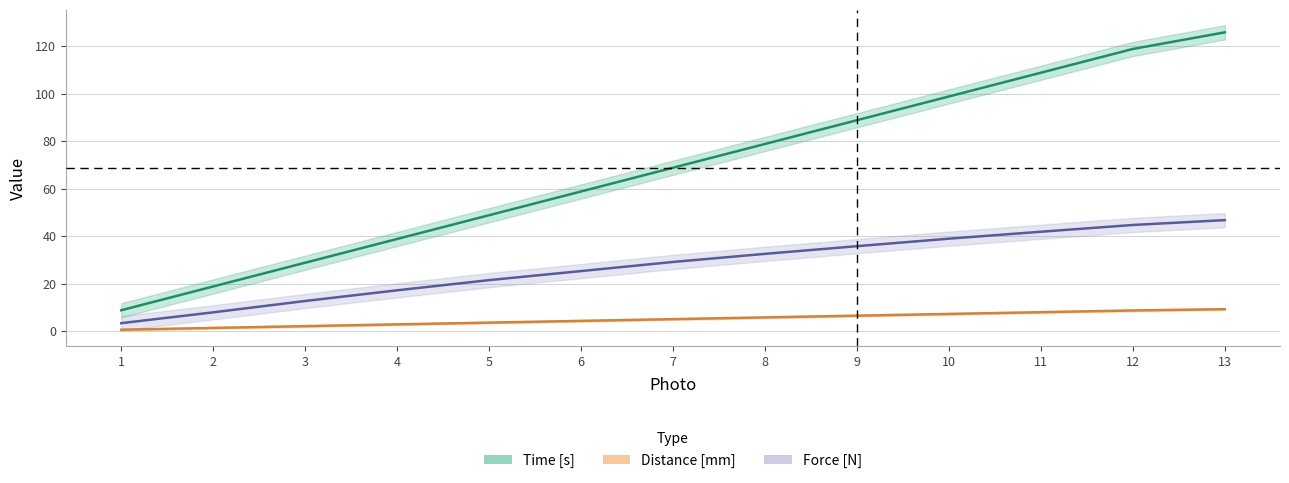

Is the value of Force [N] at 9 greater than the value of Distance [mm] at 11?

Yes